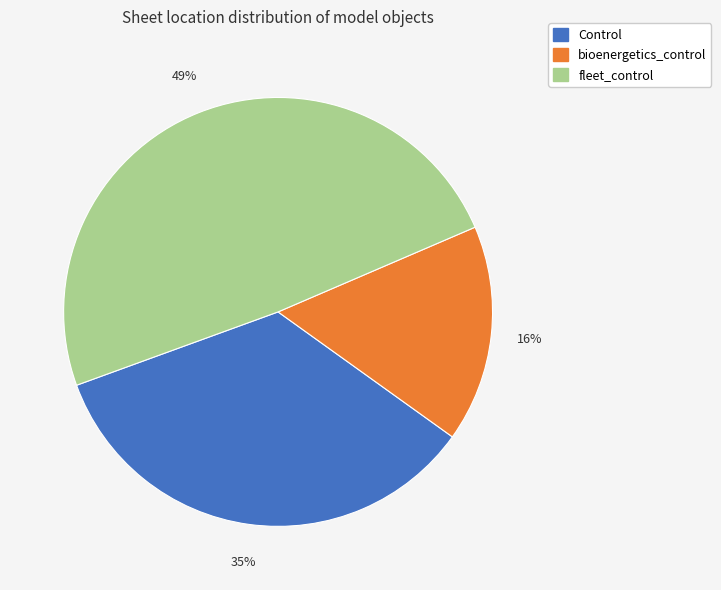

To the nearest percent, what percentage of the pie is fleet_control?

49%